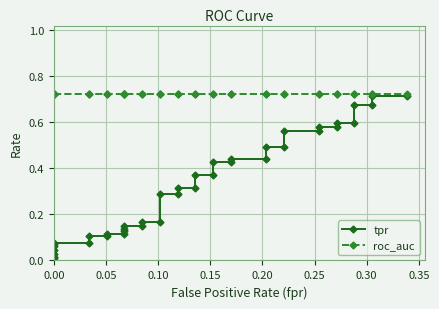

Rank the series at 0.00 from highest to lowest value.

roc_auc, tpr